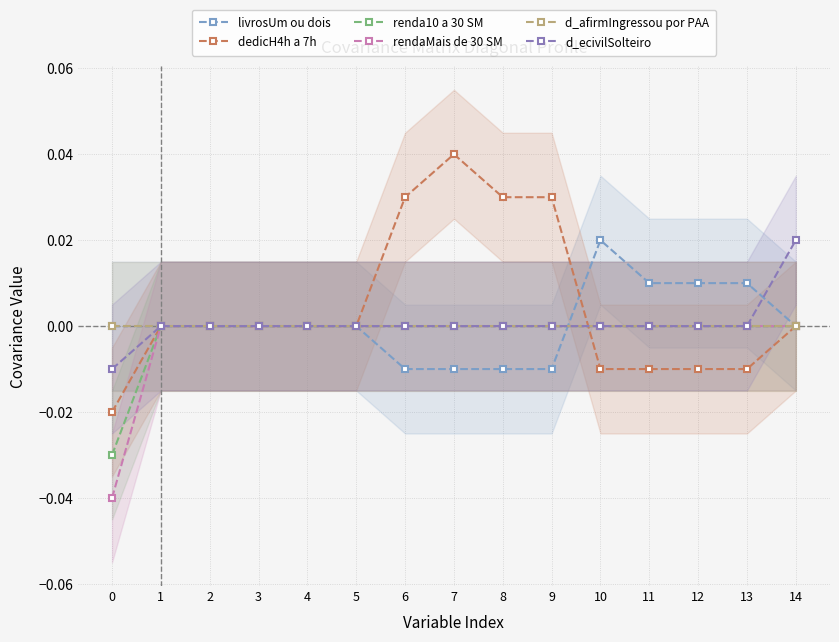

Is it true that livrosUm ou dois equals -0.0 at 9?

False